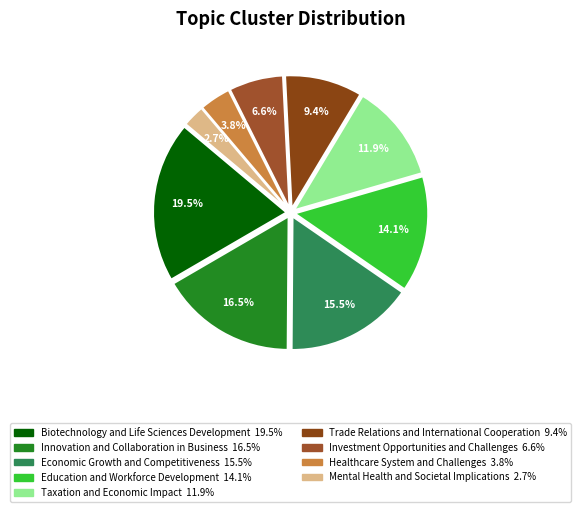

What percentage is NOT represented by Investment Opportunities and Challenges?

93.4%